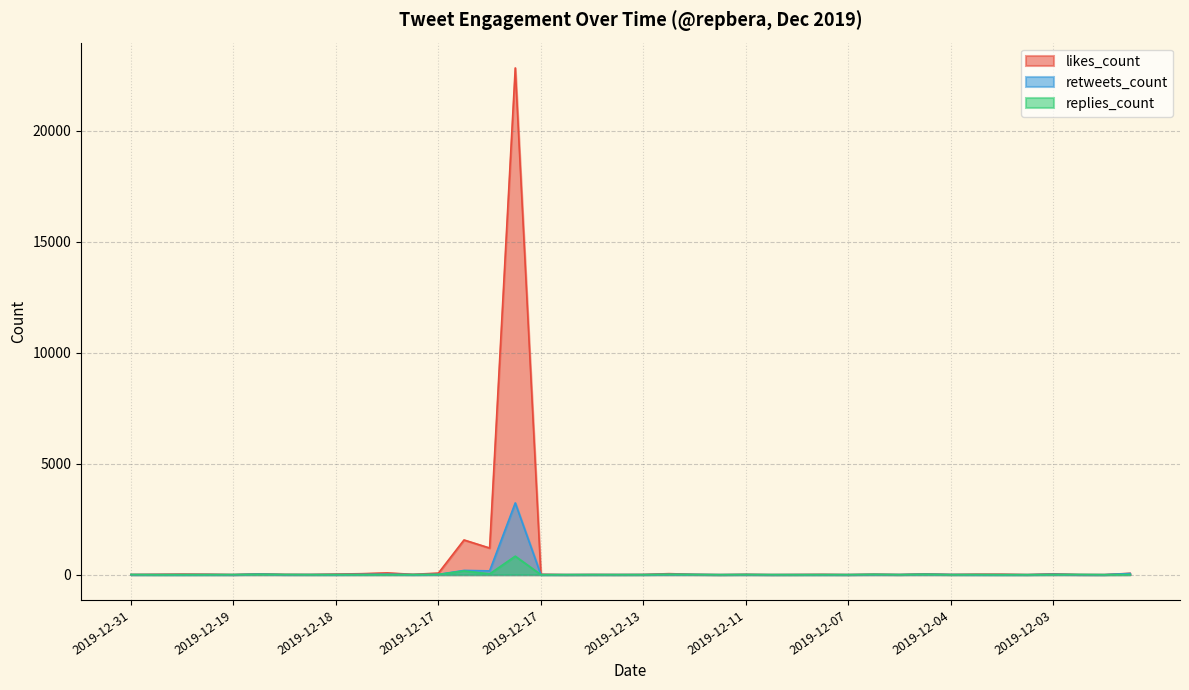

Does the chart display data point markers on the line(s)?

No